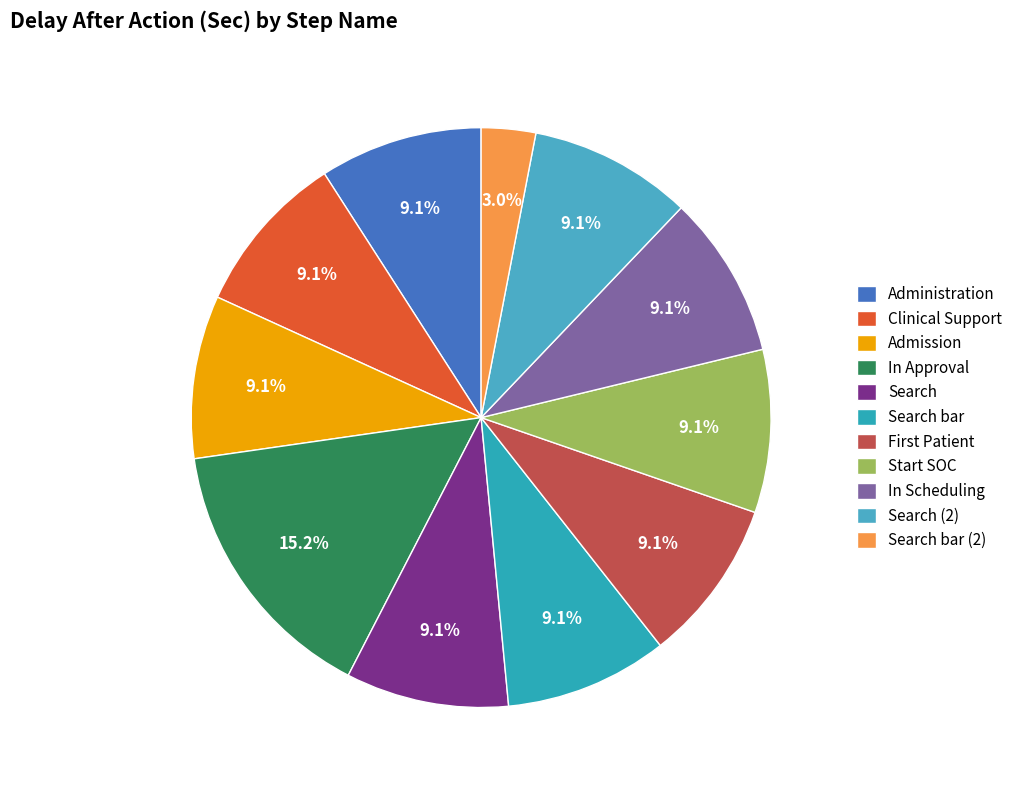

How many slices are in this pie chart?

11